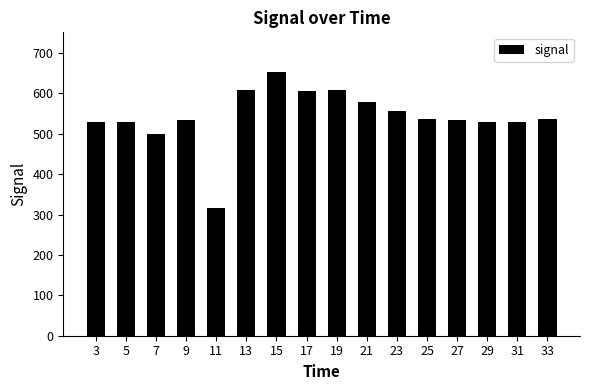

At which label does the data first exceed 536?

13